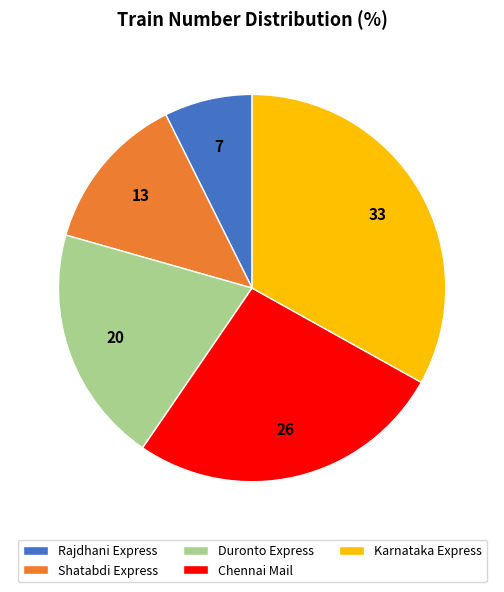

True or false: Duronto Express accounts for 33% of the total.

False